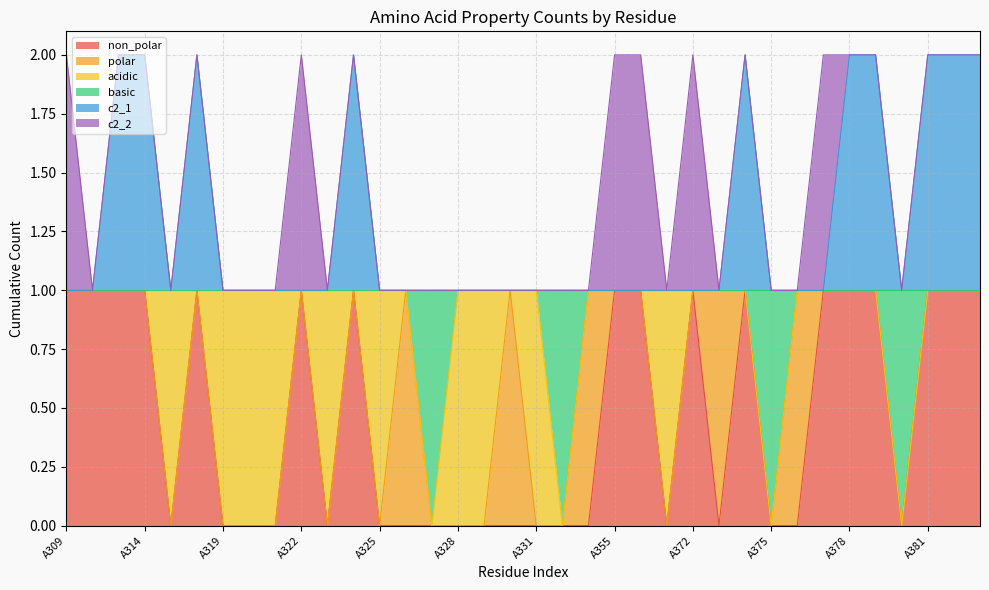

What are all the series names shown in the legend?

non_polar, polar, acidic, basic, c2_1, c2_2